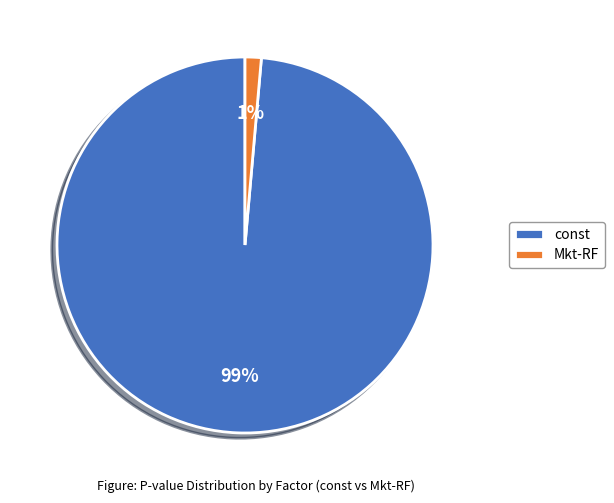

Is the sum of Mkt-RF and const greater than half?

Yes